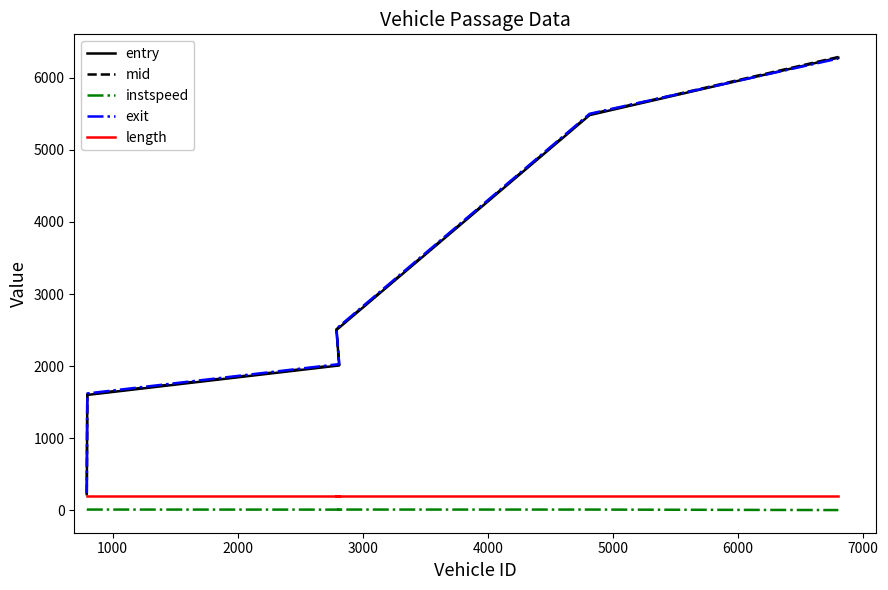

Reading left to right, extract all data points from this chart.

entry: 224.5	1601.6	2010.6	2502.7	5482.6	6278.3
mid: 232.4	1610.5	2020.4	2512.2	5492.4	6288.1
instspeed: 13.8	12.1	11.3	12.0	11.8	5.0
exit: 240.1	1622.1	2029.1	2520.7	5500.8	6266.7
length: 206.1	206.1	206.1	206.1	206.1	206.1